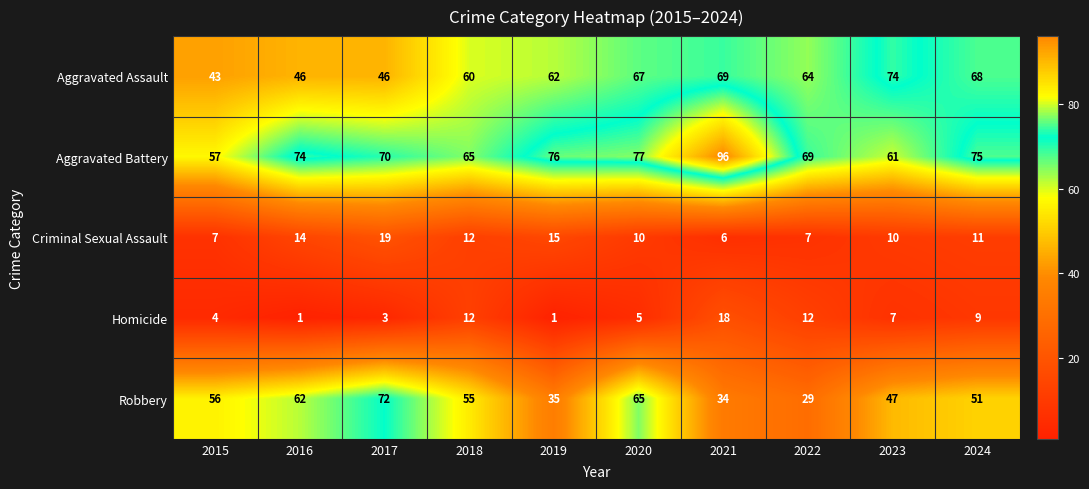

What is the total value across all series at 2020?

224